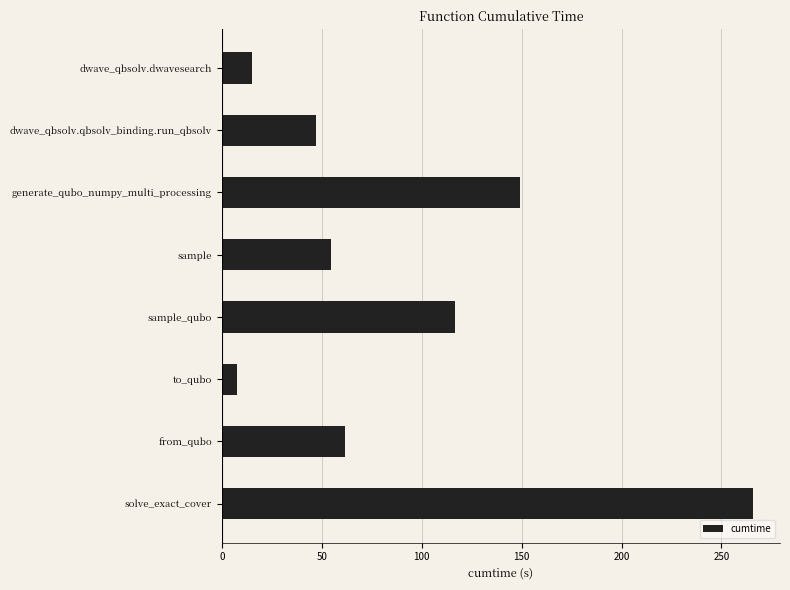

Rank the categories by value from lowest to highest.

to_qubo, dwave_qbsolv.dwavesearch, dwave_qbsolv.qbsolv_binding.run_qbsolv, sample, from_qubo, sample_qubo, generate_qubo_numpy_multi_processing, solve_exact_cover